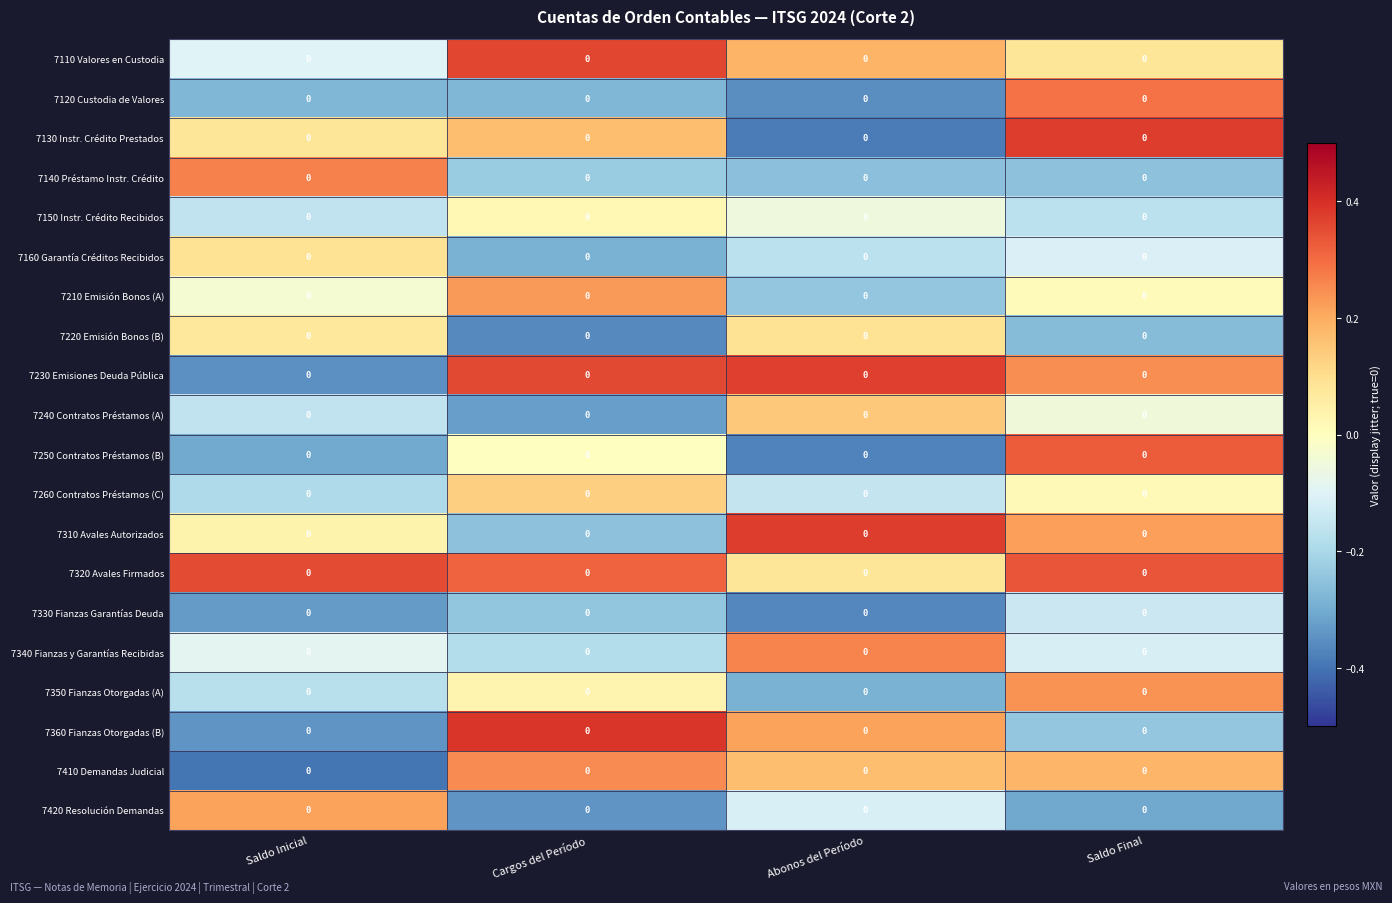

What is the difference between the maximum and minimum values in the 7140 Préstamo Instr. Crédito series?

0.5